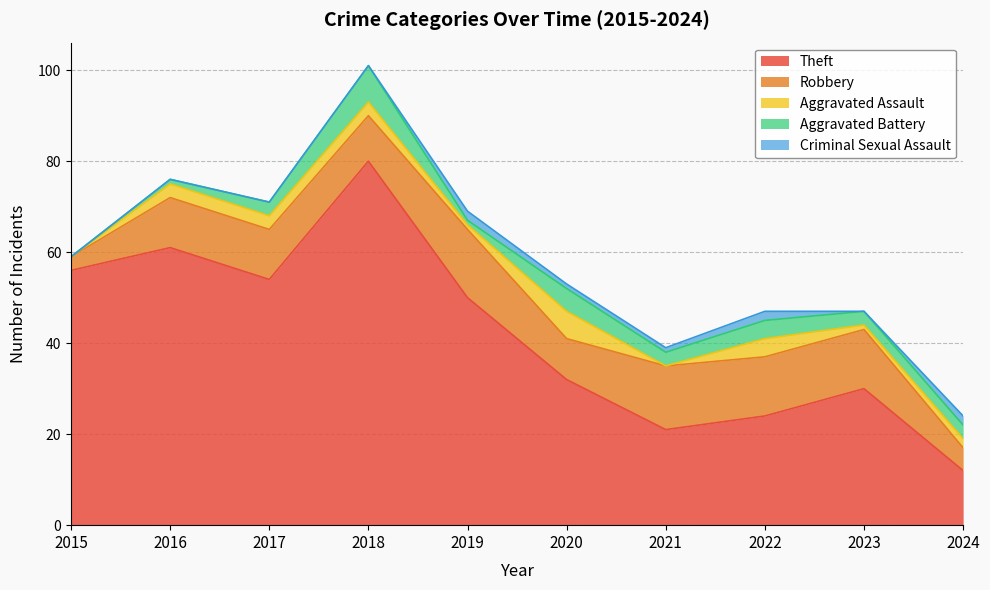

How many interior local peaks does the Aggravated Battery series have?

3